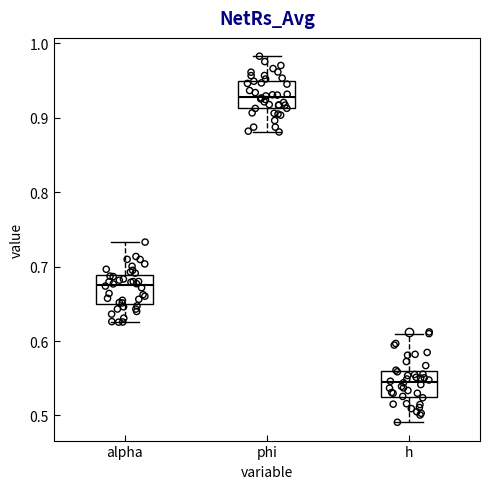

Reading left to right, transcribe this box plot: for each box, give where its median line is, the range the box spans, and where its two whiskers end, as read against the y-axis. The values are not printed on the chart, so give them approximately, as read against the axis.

alpha: median 0.68, box 0.65 to 0.69, whiskers 0.63 to 0.73
phi: median 0.93, box 0.91 to 0.95, whiskers 0.88 to 0.98
h: median 0.54, box 0.53 to 0.56, whiskers 0.49 to 0.61